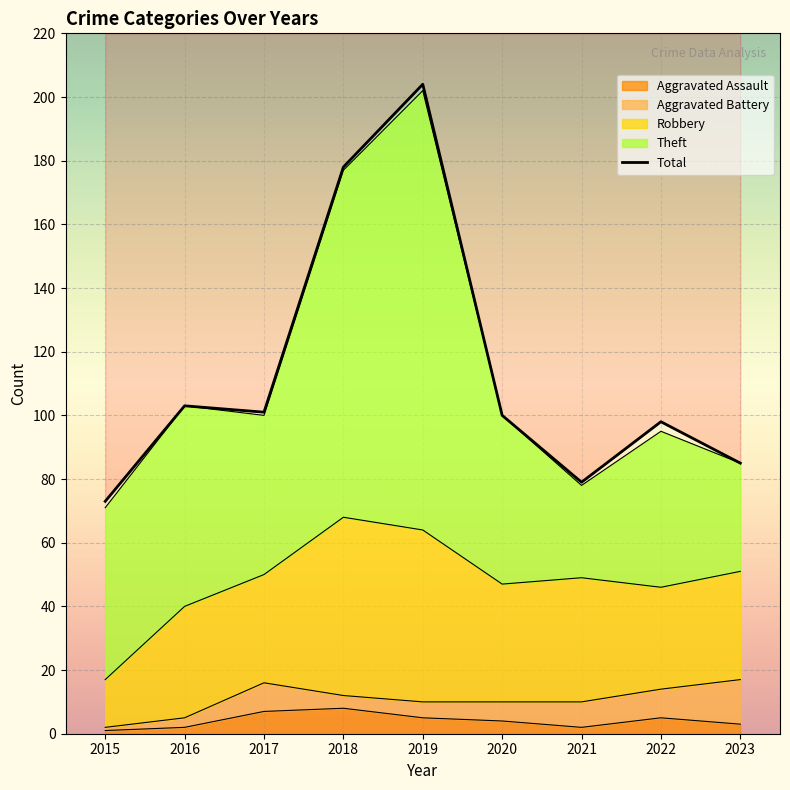

The value at 2019 is 204. True or false?

True